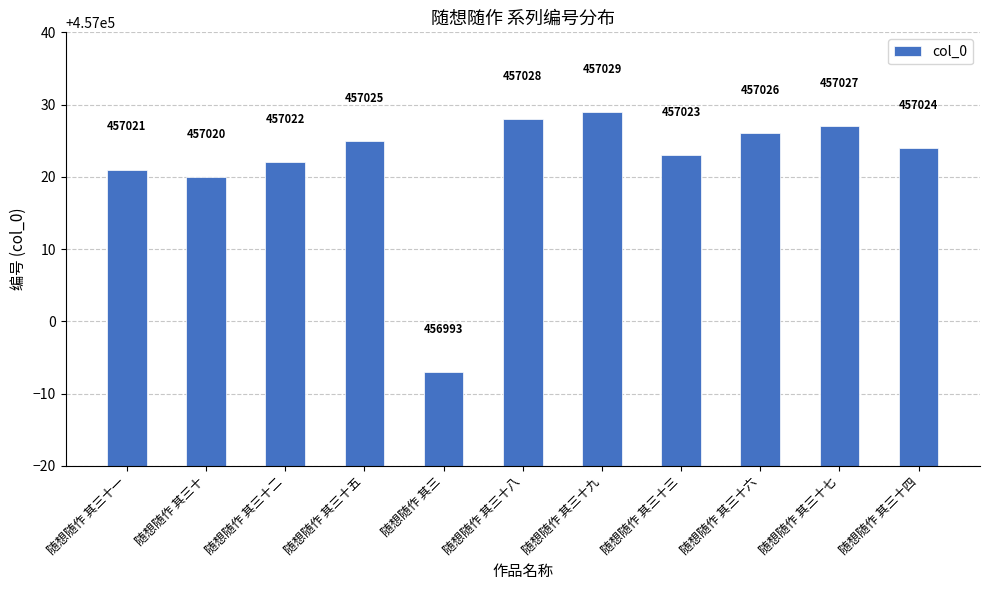

What is the smallest value displayed?

456993